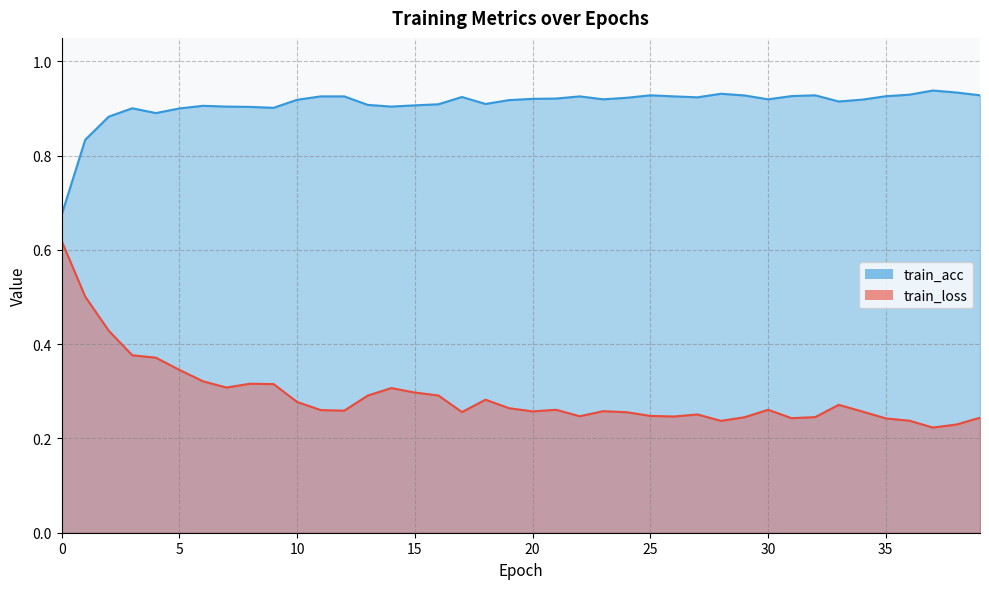

List the series in order of their overall mean, highest first.

train_acc, train_loss